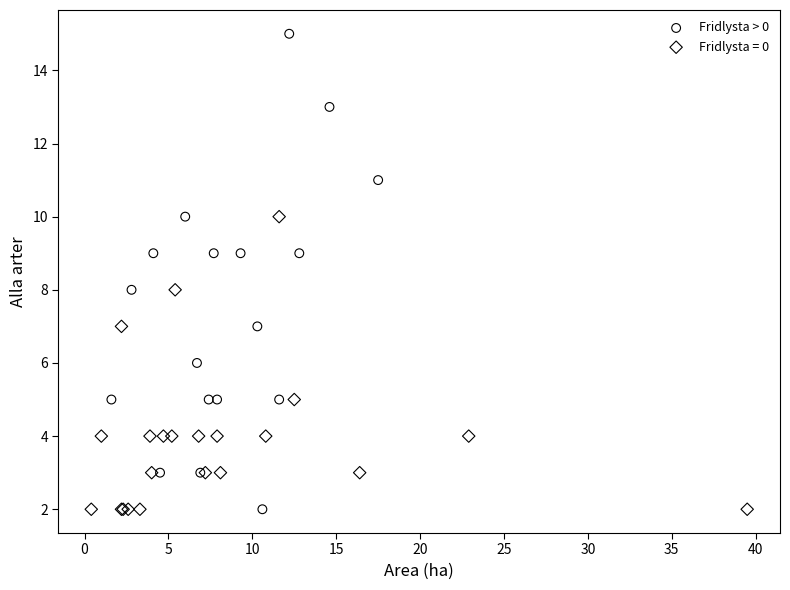

Which series has the largest Y range (max minus min)?

Fridlysta > 0